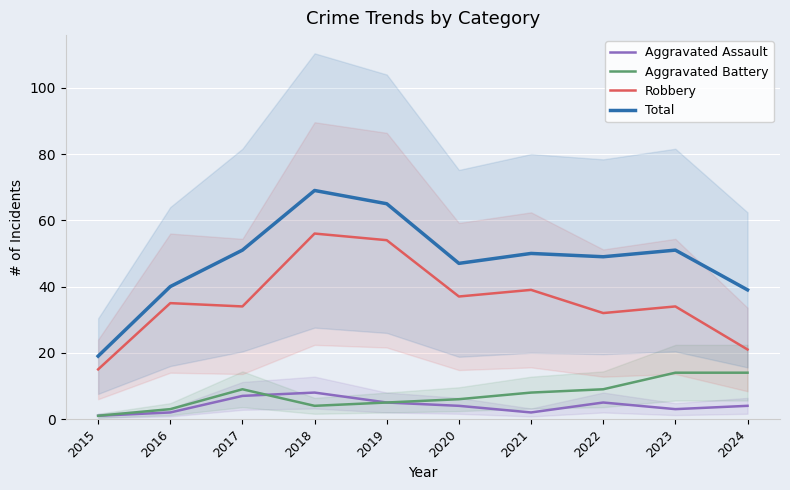

Which series has the widest spread of values?

Total